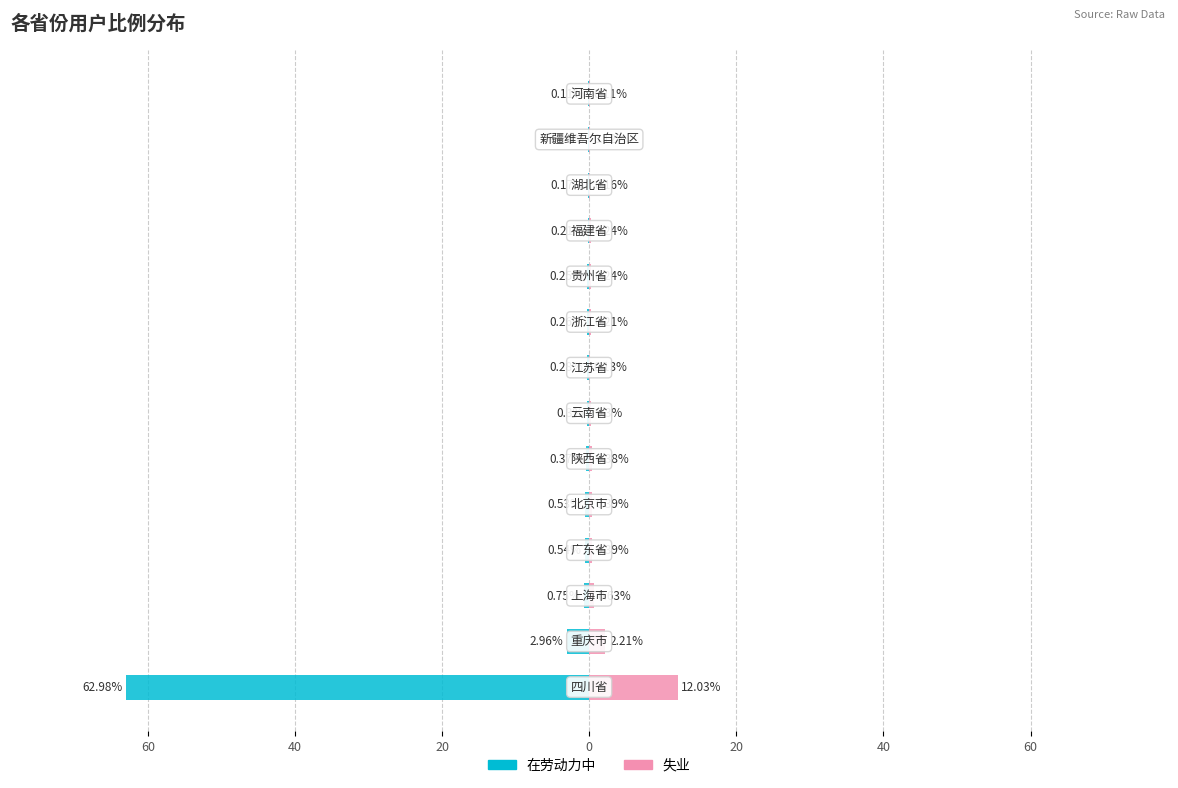

At 11, list the series in order from smallest to largest.

在劳动力中, 失业